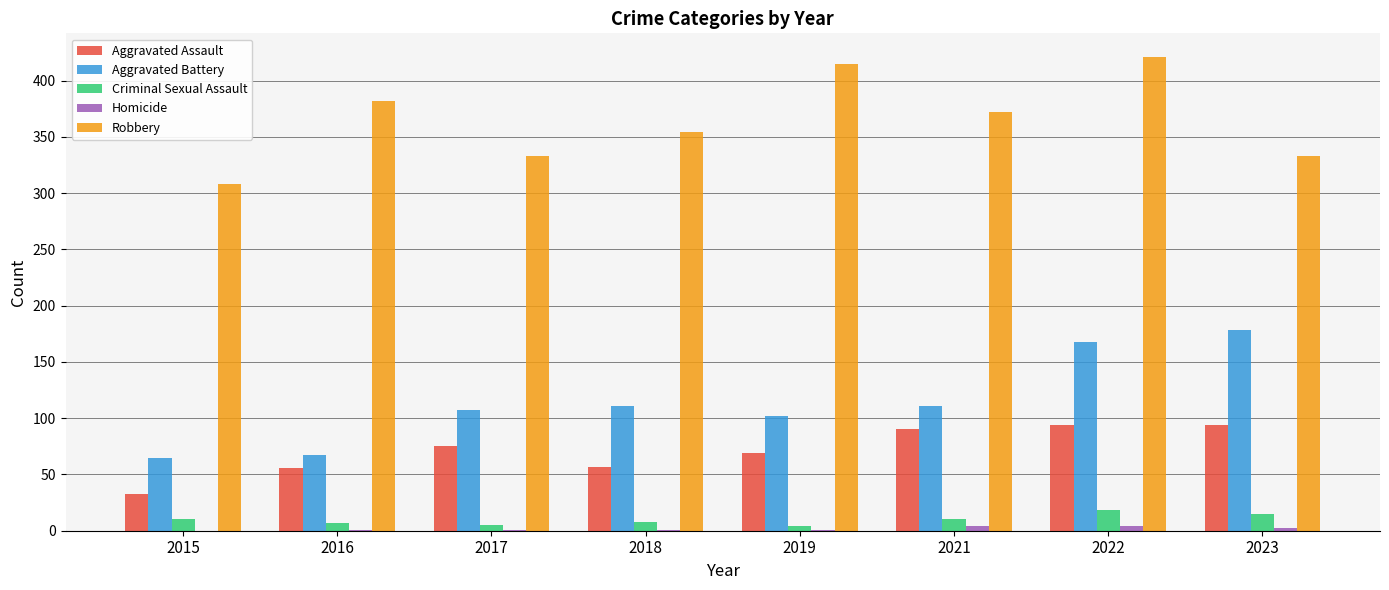

What is the maximum value shown in the chart?

421